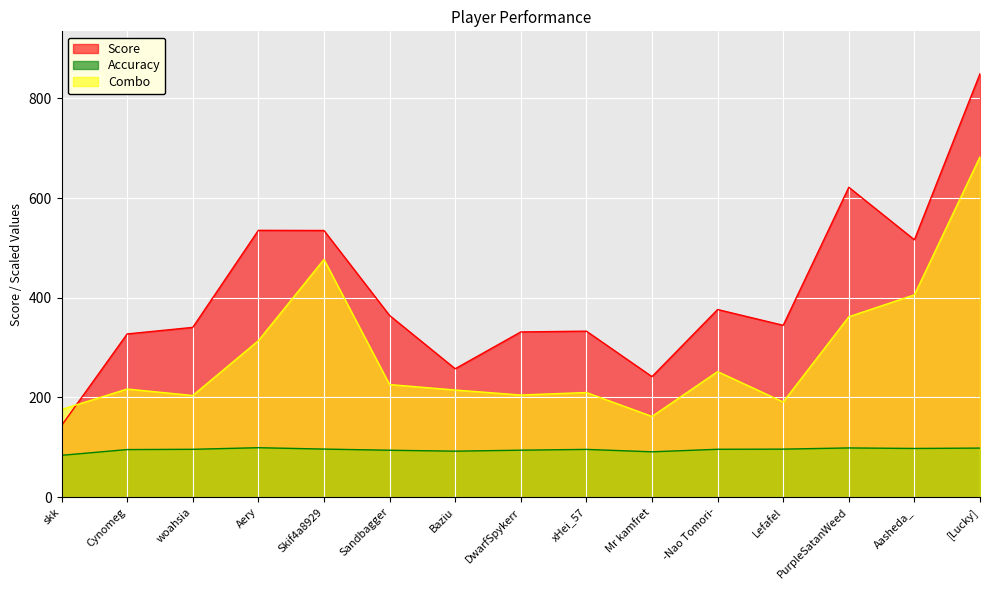

What are all the series names shown in the legend?

Score, Accuracy, Combo